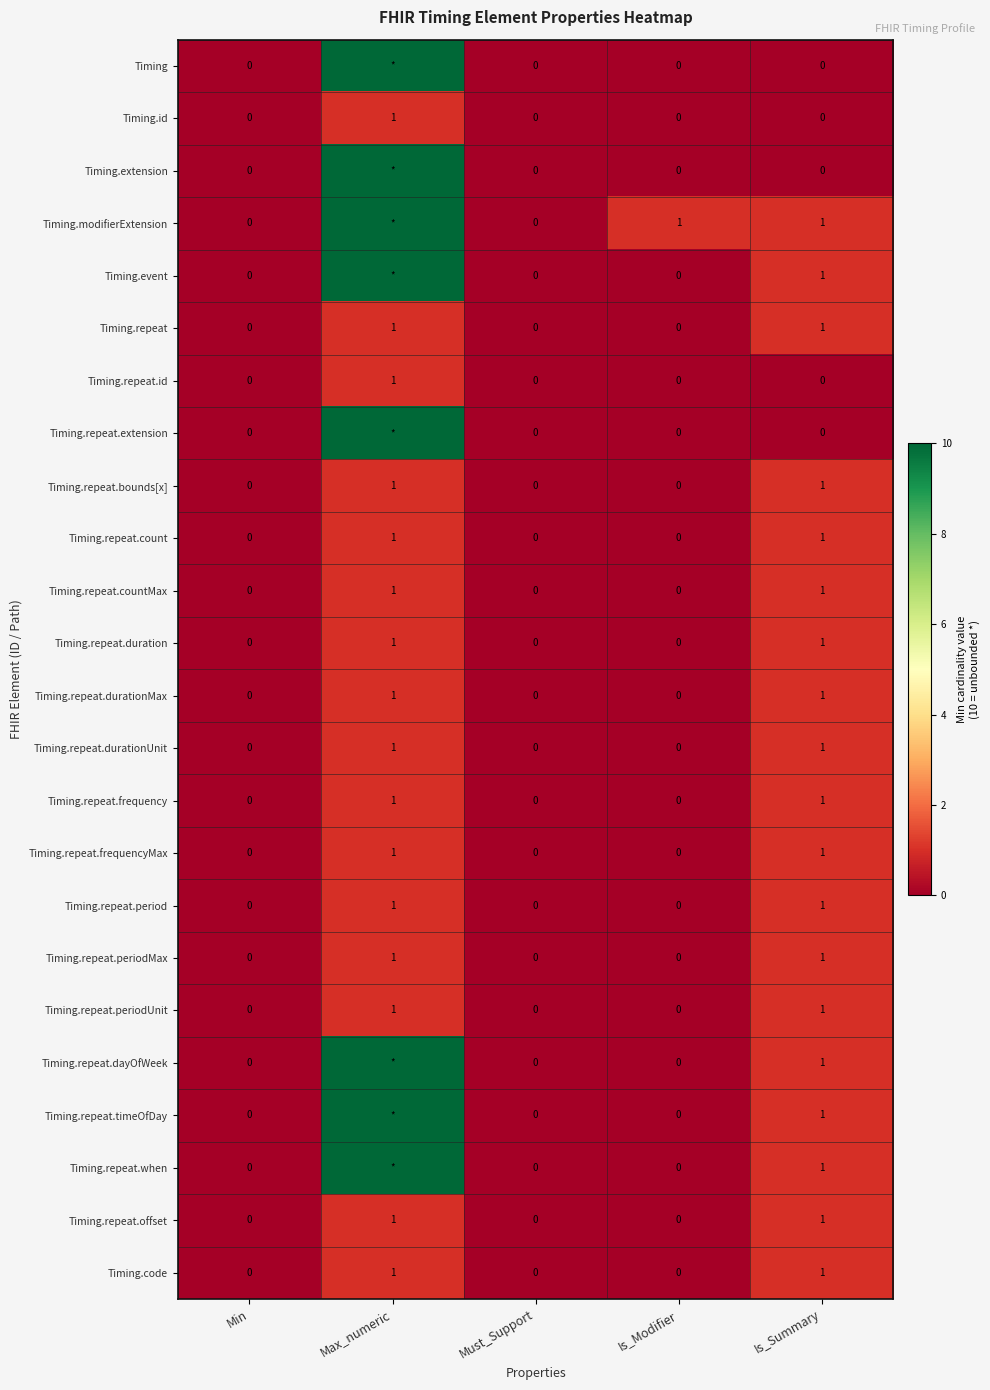

What is the difference between the maximum and minimum values in the Timing.repeat.periodUnit series?

1